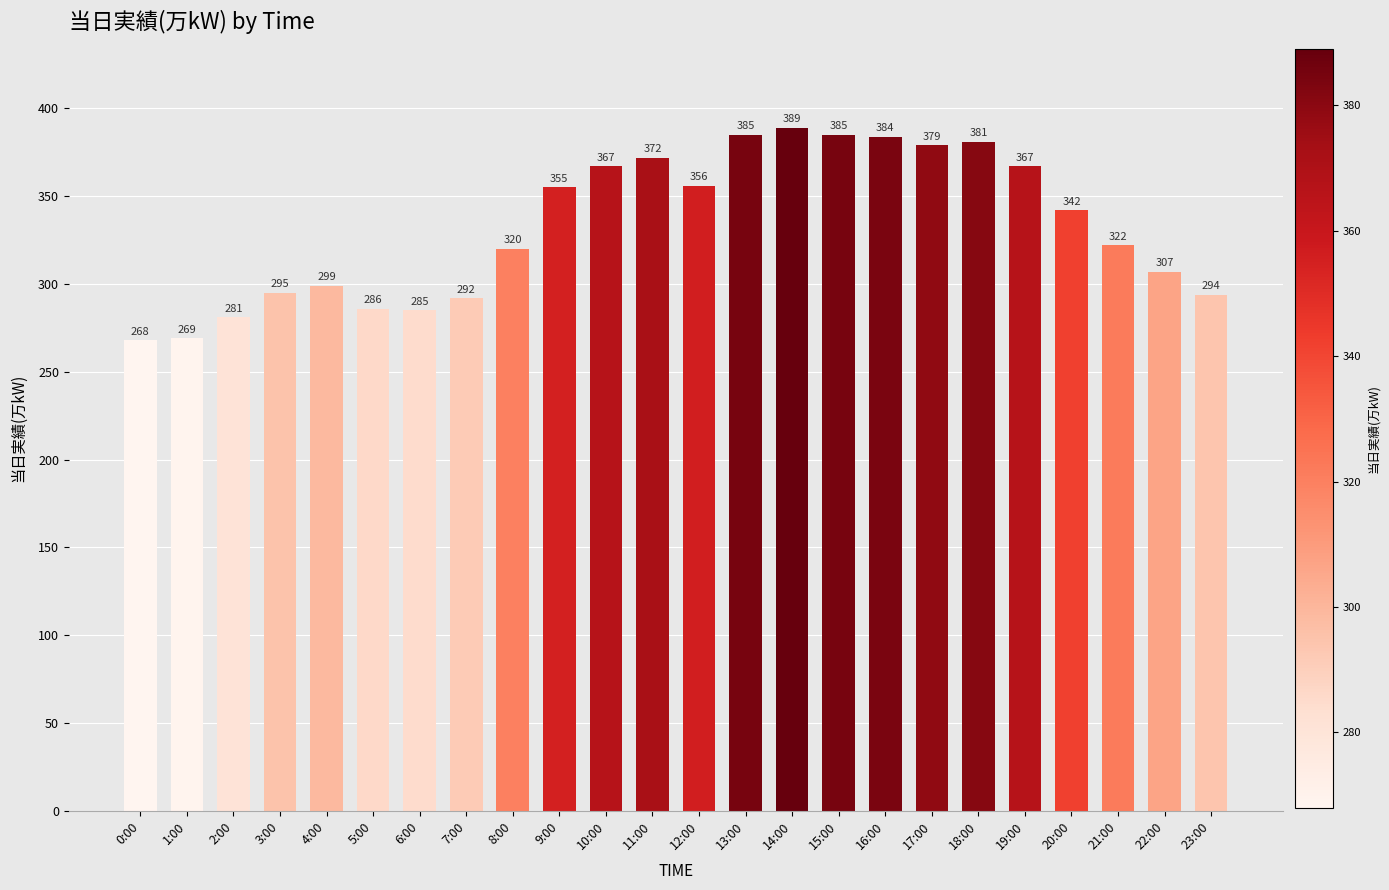

How many bars are there in total?

24